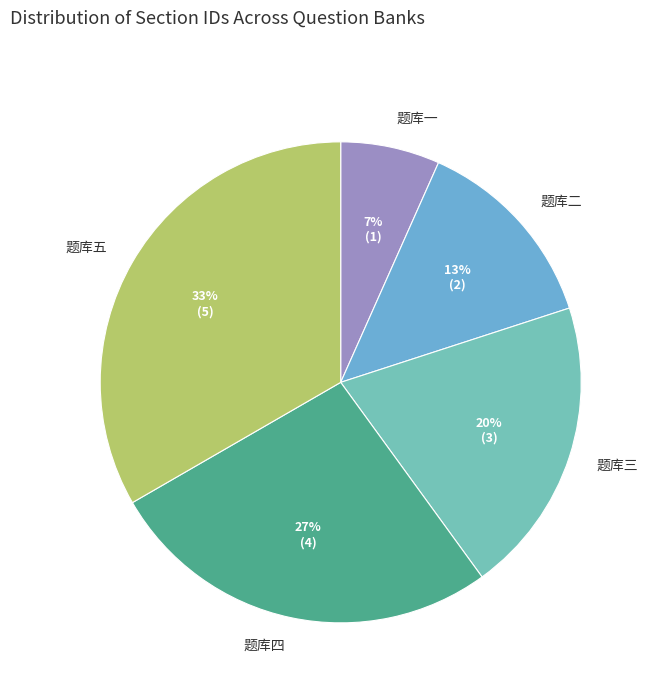

Which slice is the largest?

题库五